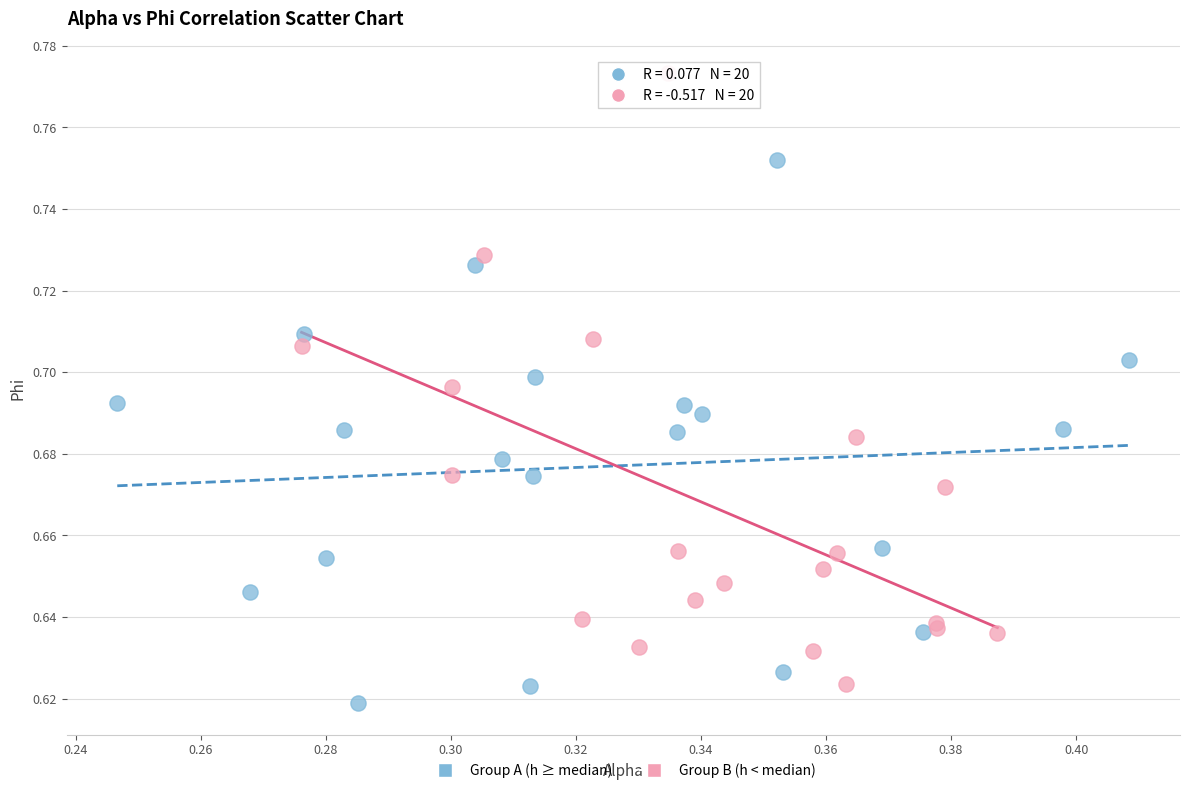

Which series has the widest spread of Y values?

Group B (h < median)